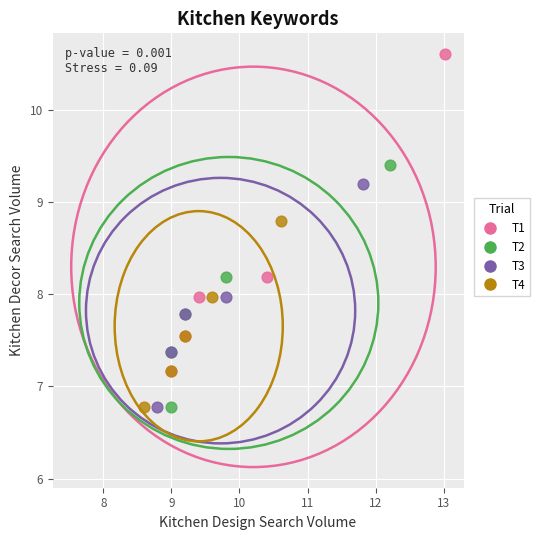

Which series has the largest Y range (max minus min)?

T1